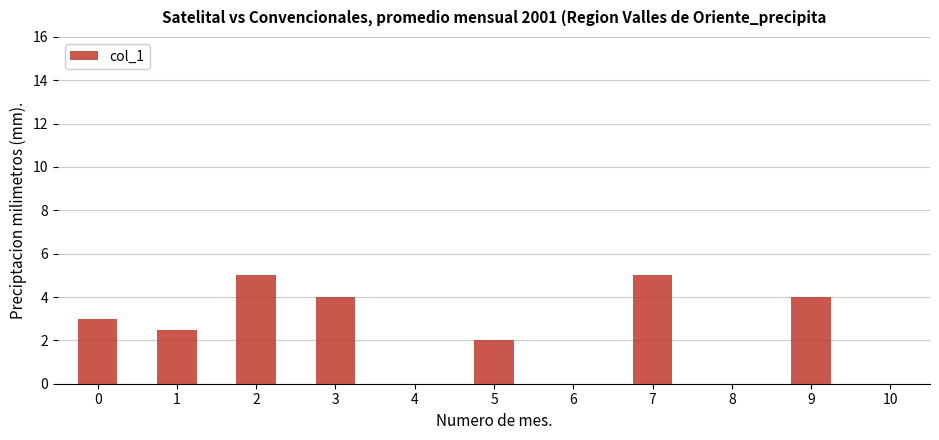

True or false: the data shows 4.0 at 9.

True